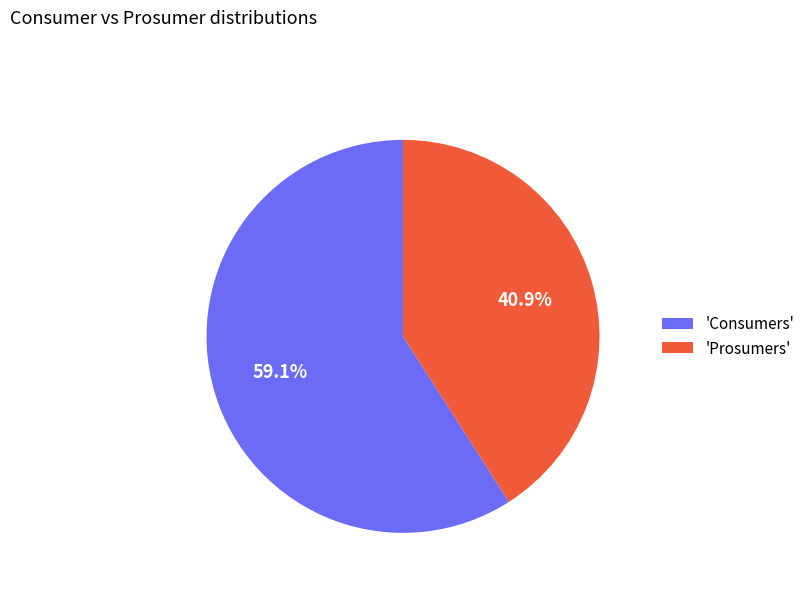

Which slice is the largest?

'Consumers'